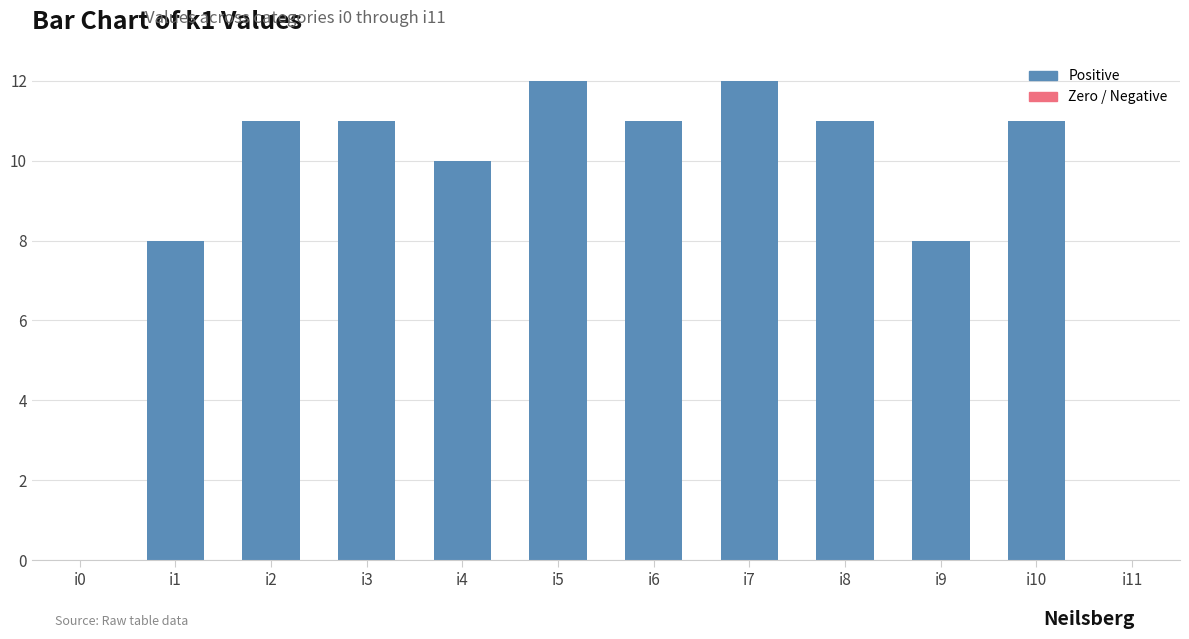

Between i1 and i3, which is larger?

i3